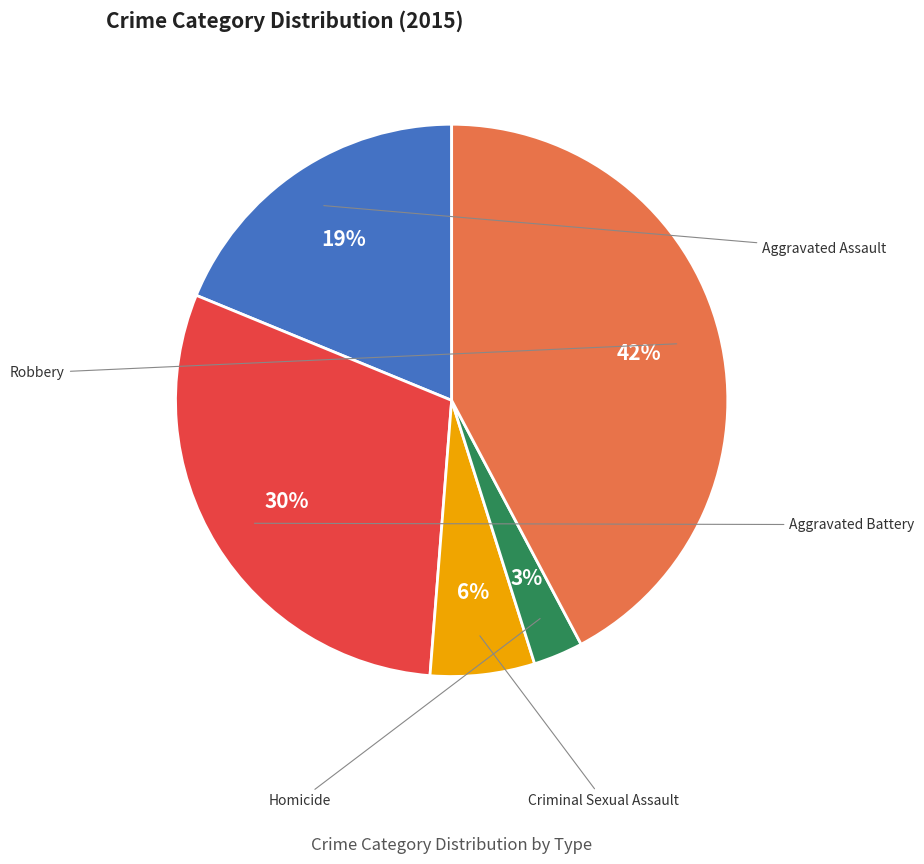

What is the change in value from Aggravated Assault to Aggravated Battery?

+192